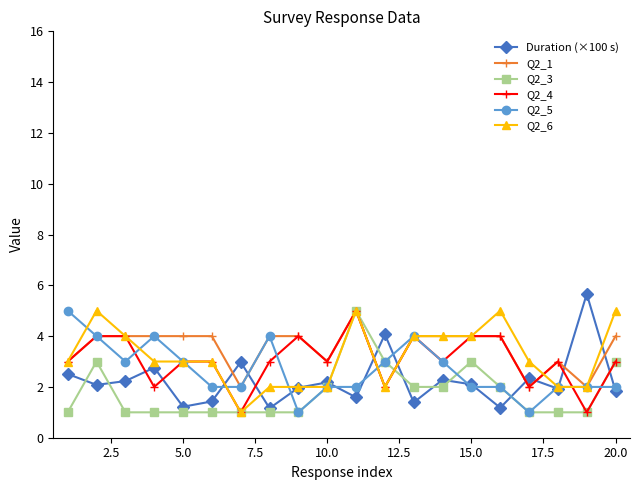

What is the maximum value shown in the chart?

5.7